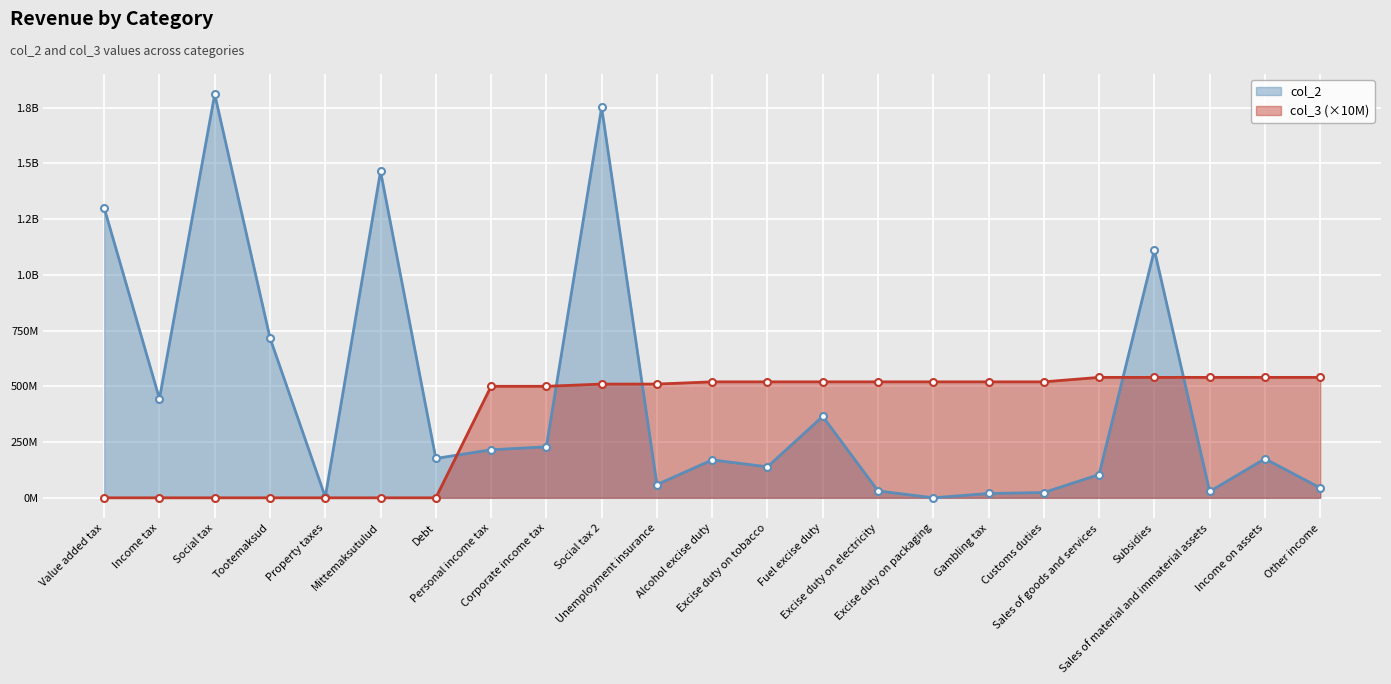

How many values in the col_2 series exceed 175200000?

11